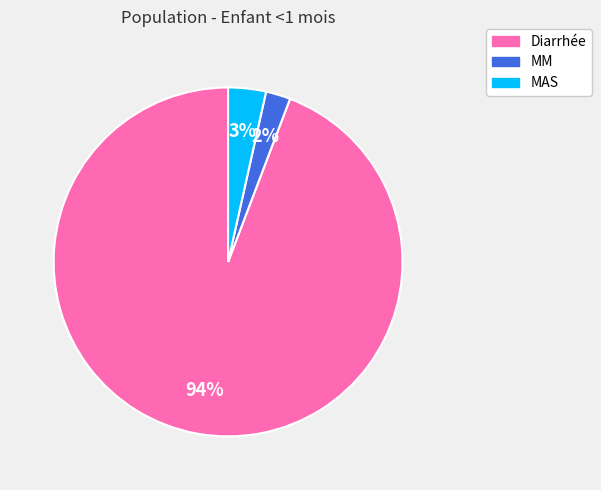

How many slices are in this pie chart?

3